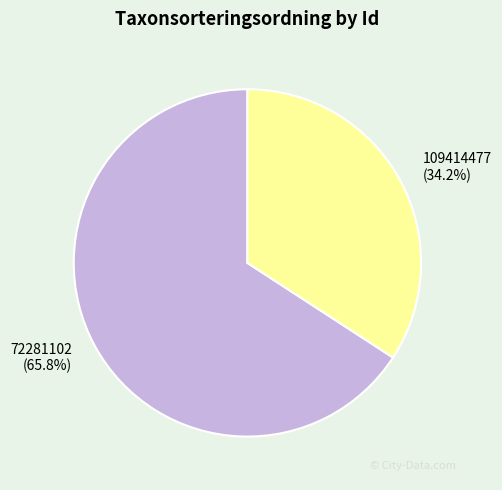

To the nearest percent, what portion does 109414477 represent?

34%